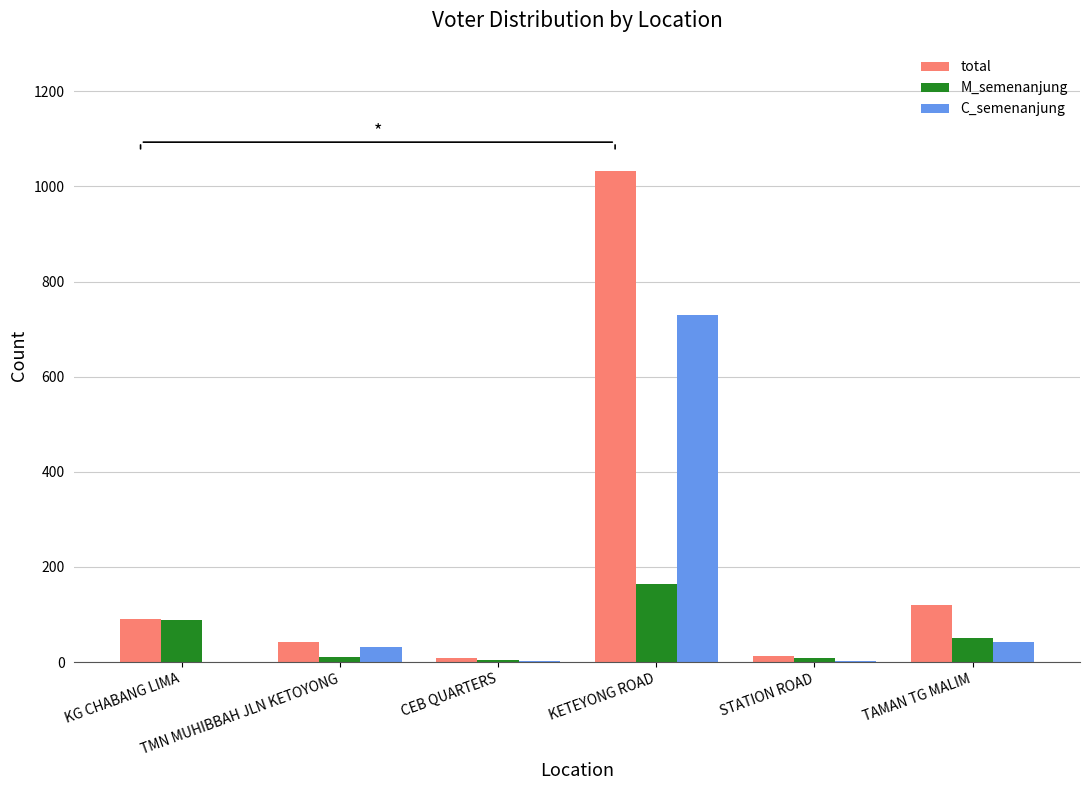

Which series has the largest total across all categories?

total